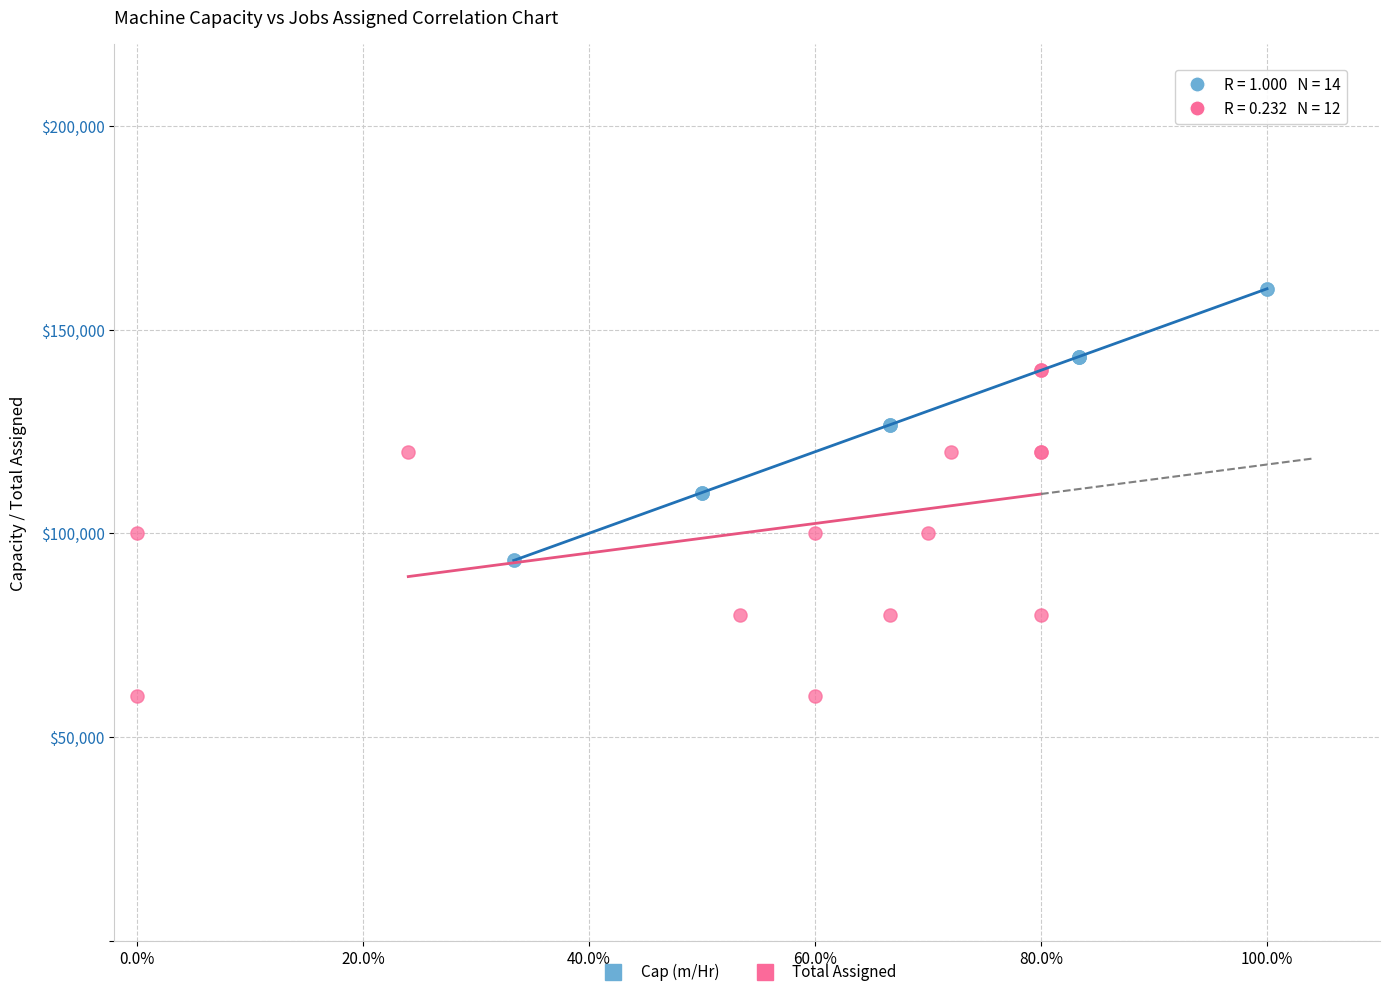

Which series has the widest spread of Y values?

Total Assigned